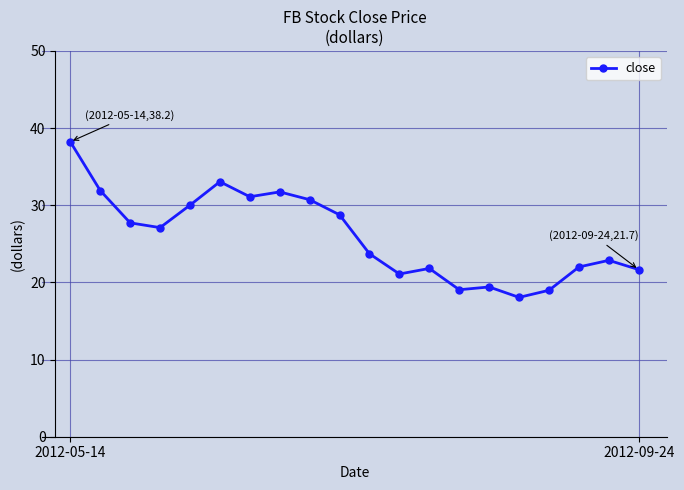

What is the difference between the maximum and minimum values?

20.2